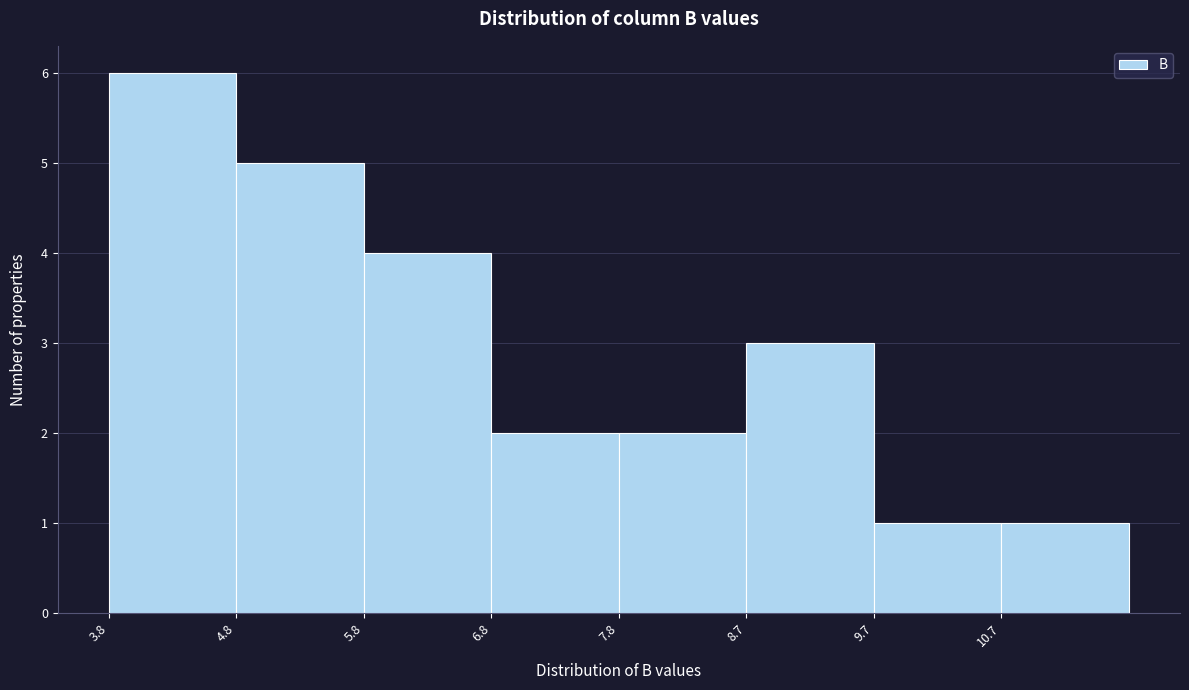

Reading left to right, list every bar in this chart as the range it spans on the x-axis followed by its height. Neither the bar edges nor the heights are printed on the chart, so give them approximately, as read against the axes.

3.8 to 4.8: 6
4.8 to 5.8: 5
5.8 to 6.8: 4
6.8 to 7.8: 2
7.8 to 8.7: 2
8.7 to 9.7: 3
9.7 to 10.7: 1
10.7 to 11.7: 1